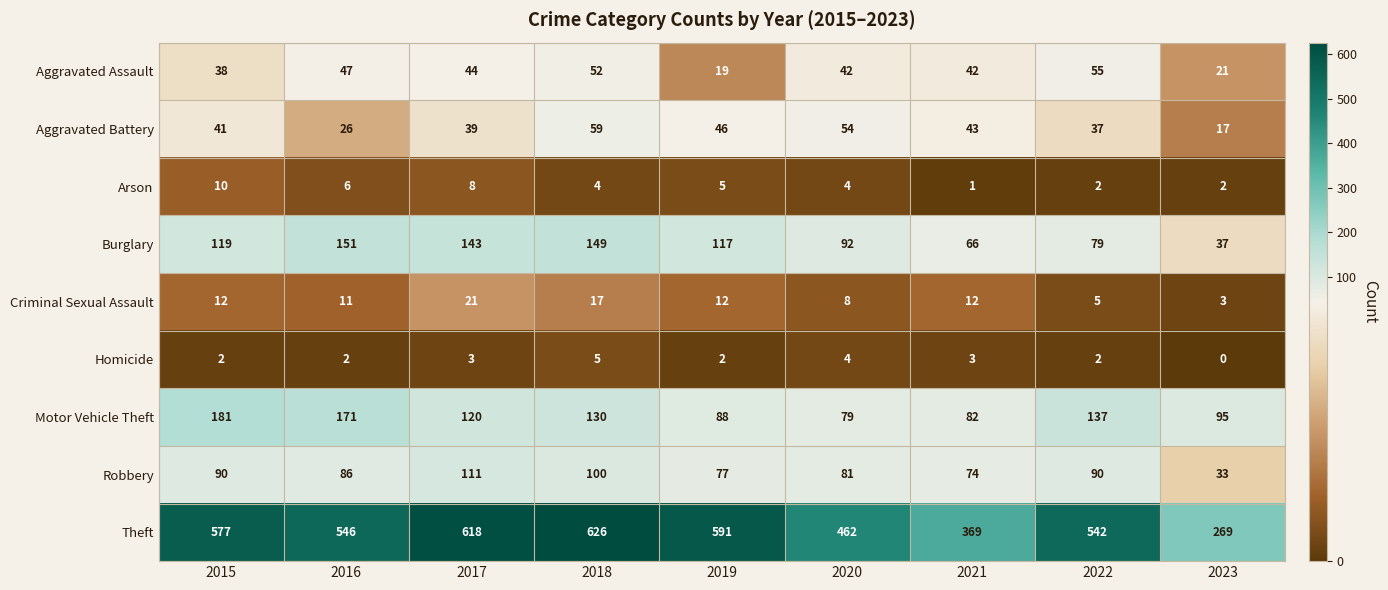

What is the total value across all series at 2019?

957